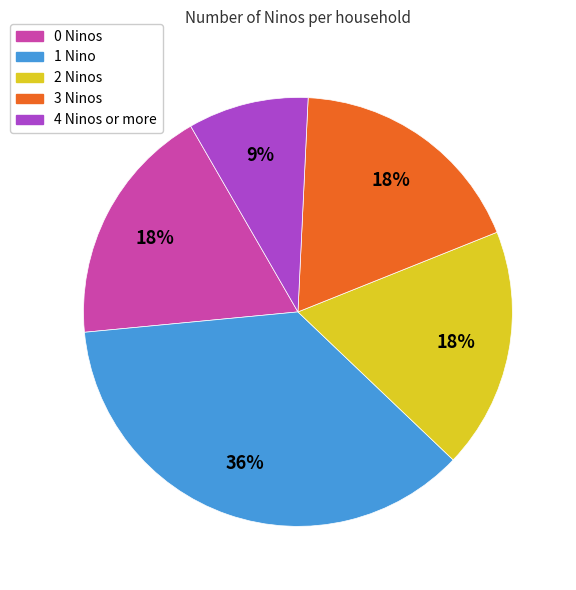

How many segments does this pie chart have?

5